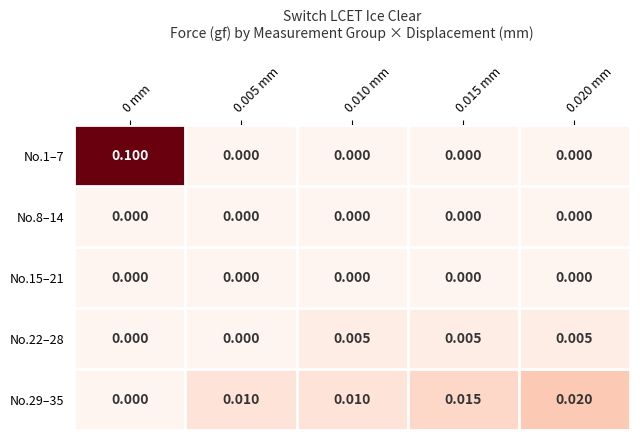

Count the number of data series in this chart.

5